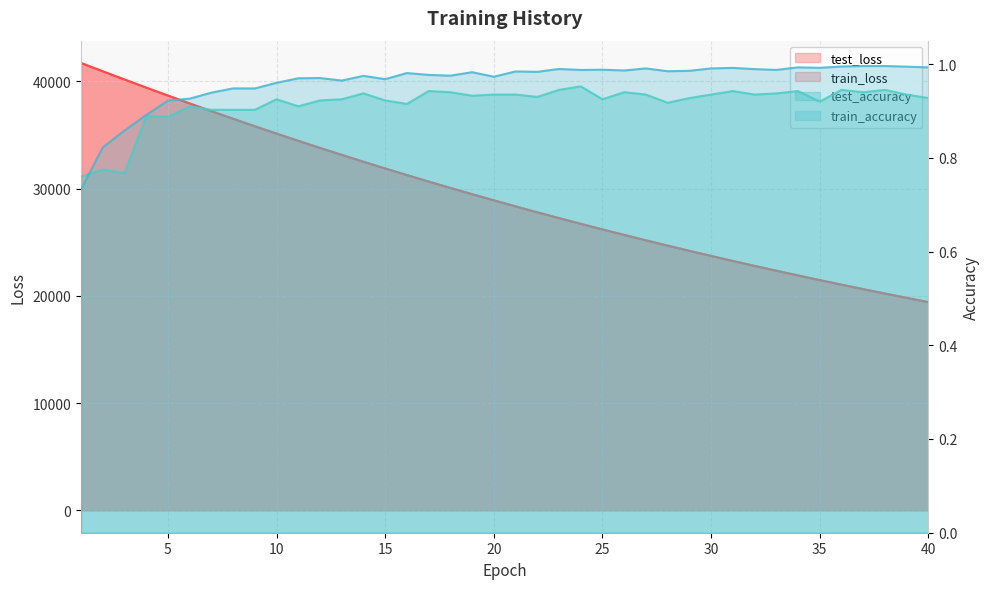

What is the maximum value shown in the chart?

41705.9